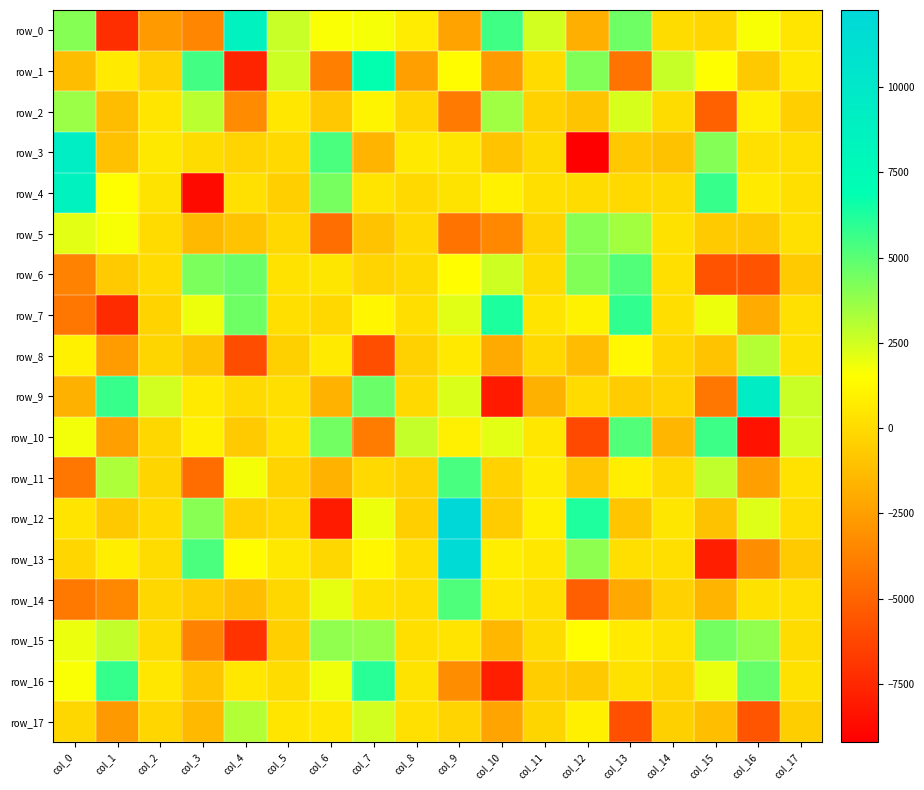

Is the value of row_2 at col_16 greater than the value of row_3 at col_16?

Yes